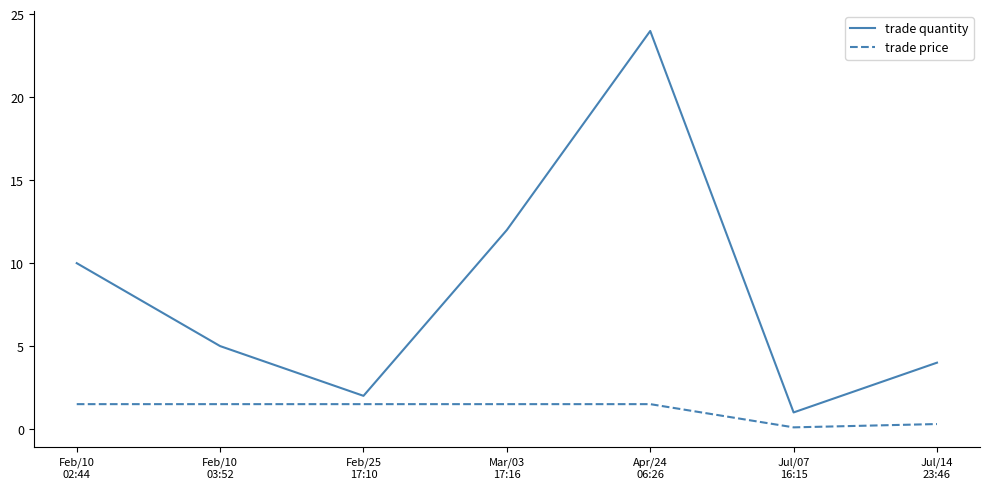

What is the total value across all series at Jul/07
16:15?

1.1